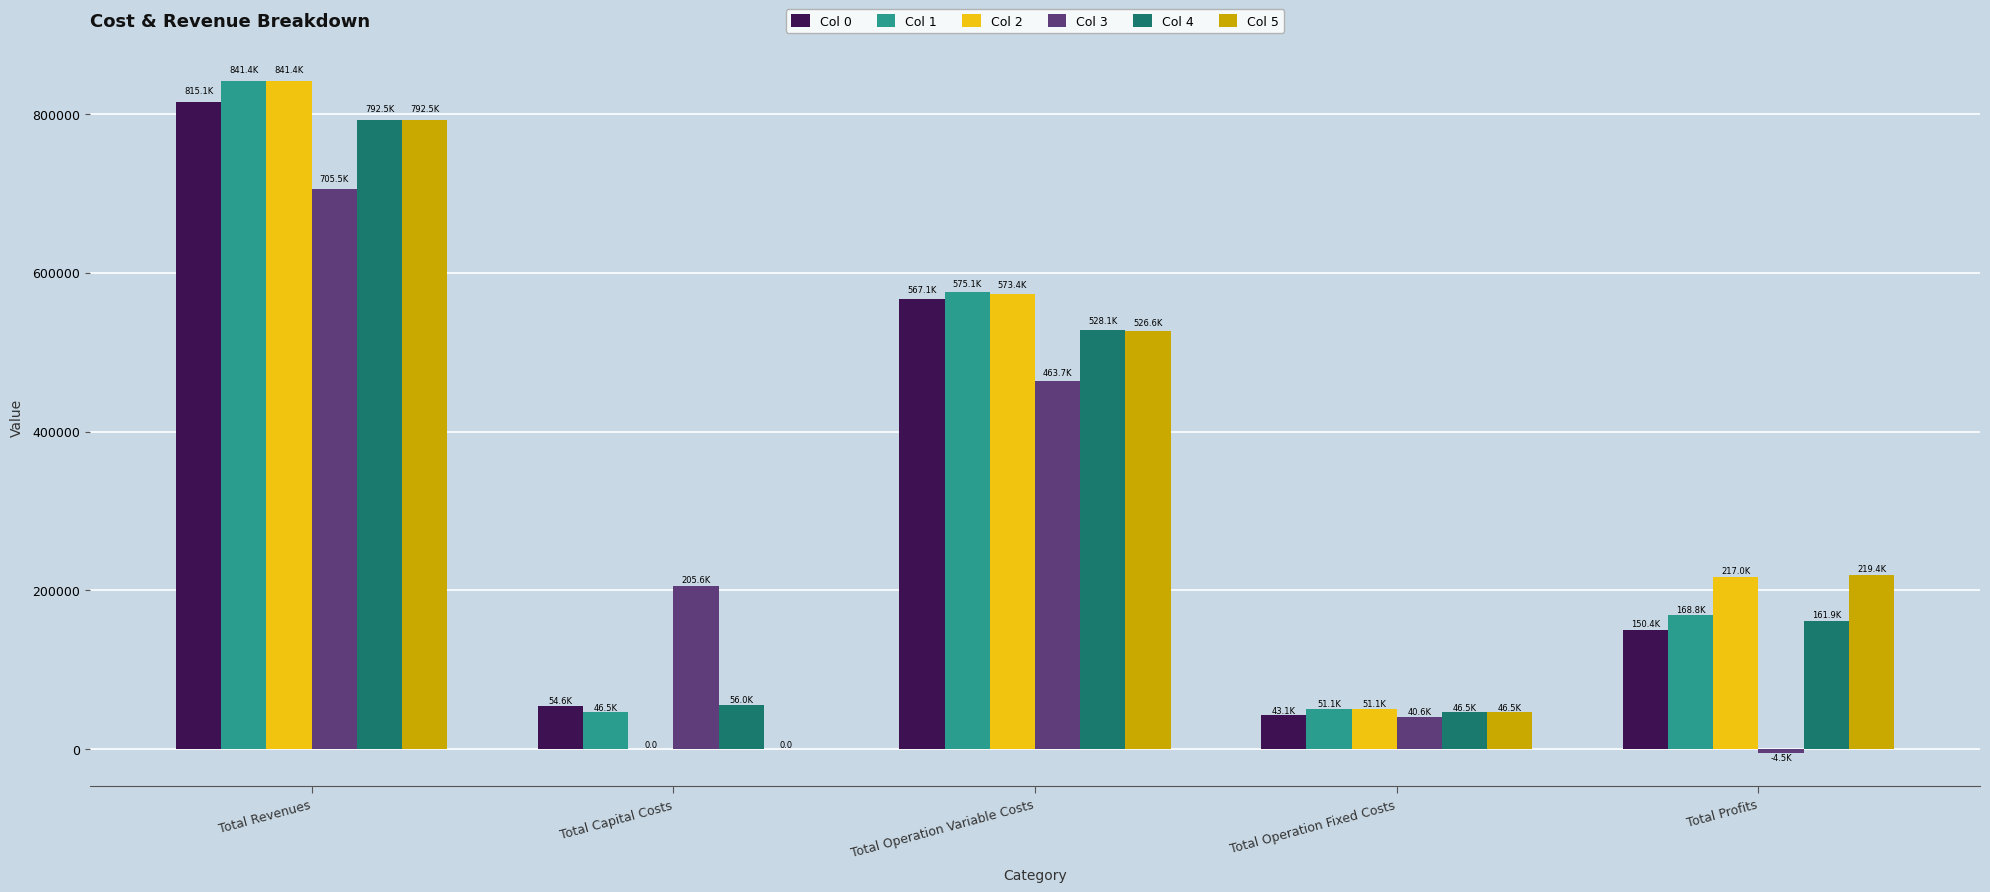

Reading left to right, transcribe all the data shown in this chart.

Col 0: 815114.6	54560.0	567100.1	43051.6	150402.9
Col 1: 841425.3	46464.0	575087.9	51077.2	168796.2
Col 2: 841425.3	0.0	573388.4	51077.2	216959.7
Col 3: 705477.8	205632.0	463717.4	40630.1	-4501.8
Col 4: 792469.3	56000.0	528061.5	46515.0	161892.8
Col 5: 792469.3	0.0	526577.1	46515.0	219377.2